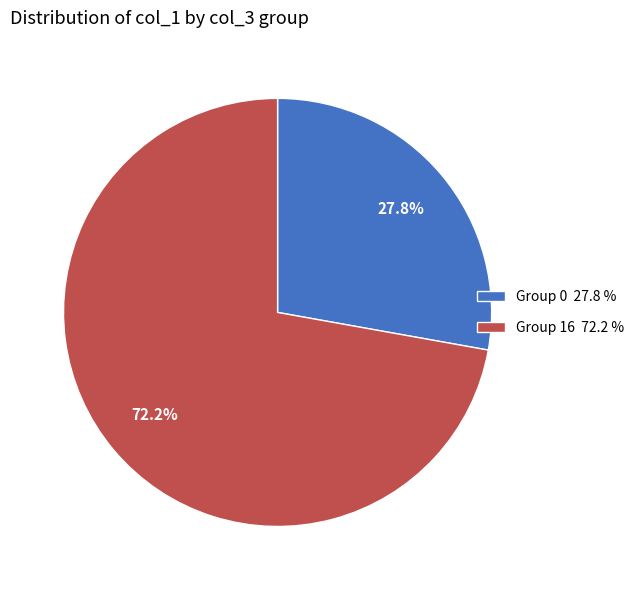

How much of the chart is everything except Group 0 27.8 %?

72.2%